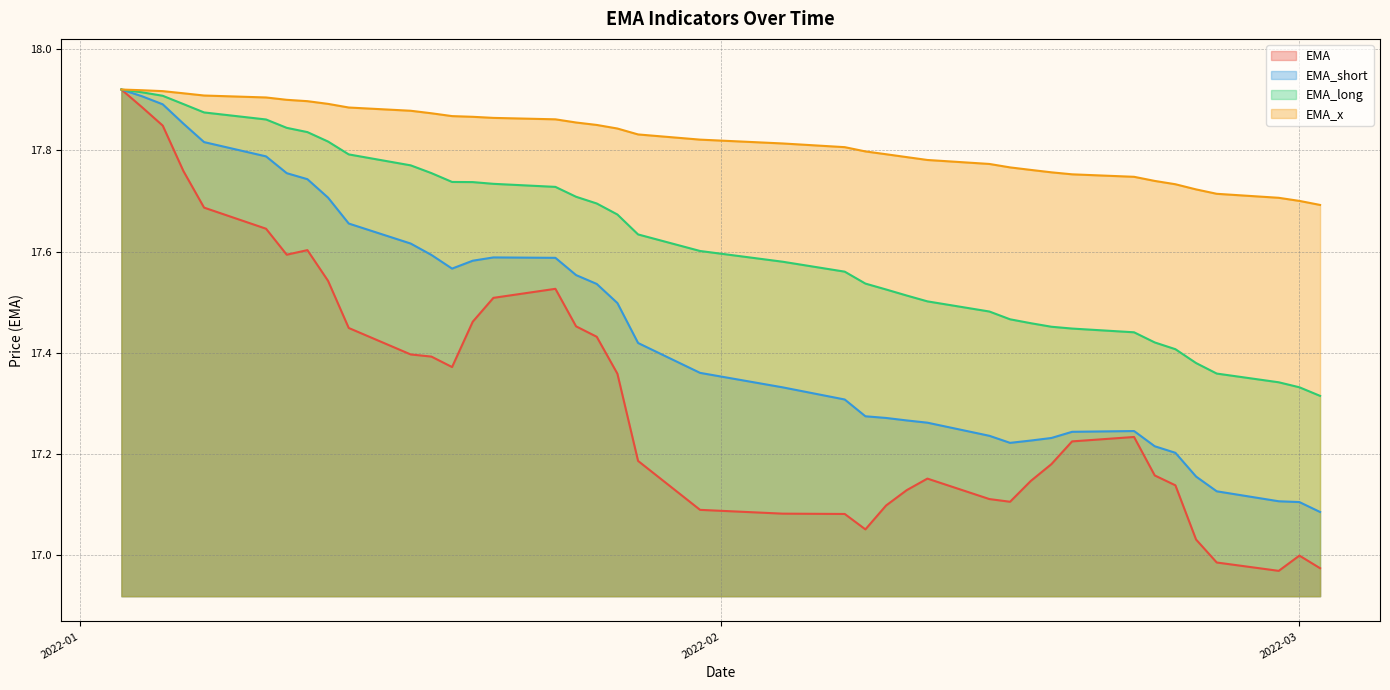

True or false: EMA and EMA_short intersect in this chart.

False